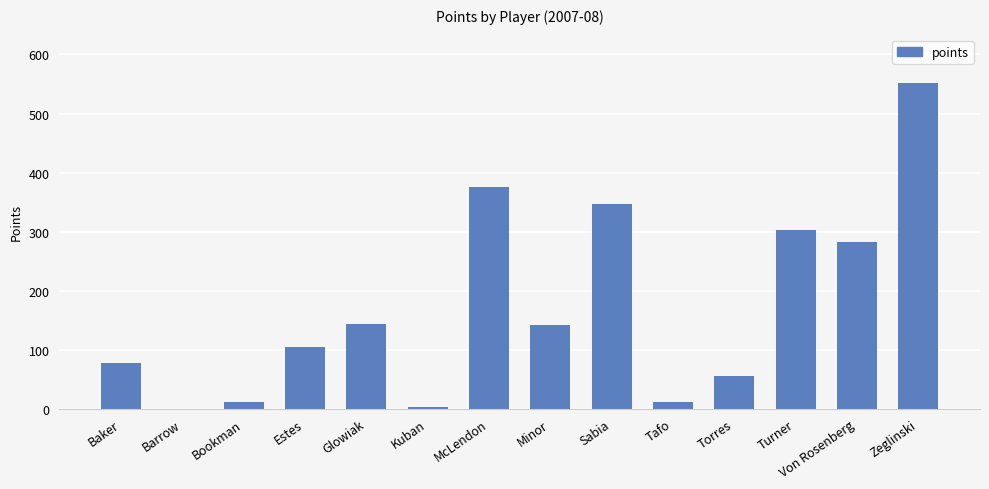

What is the sum of all values?

2407